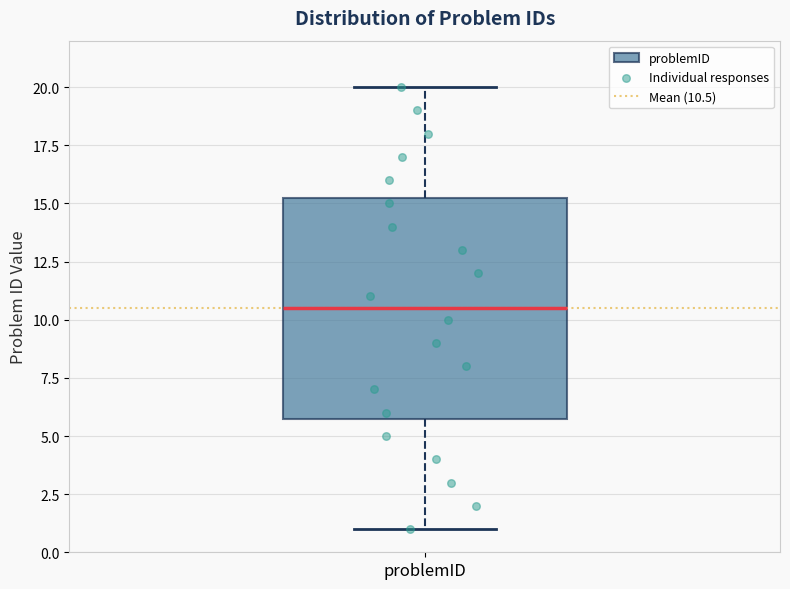

Transcribe this box plot: give where the median line is, the range the box spans, and where the two whiskers end, as read against the y-axis. The values are not printed on the chart, so give them approximately, as read against the axis.

median 10.5, box 6.0 to 15.5, whiskers 1.0 to 20.0